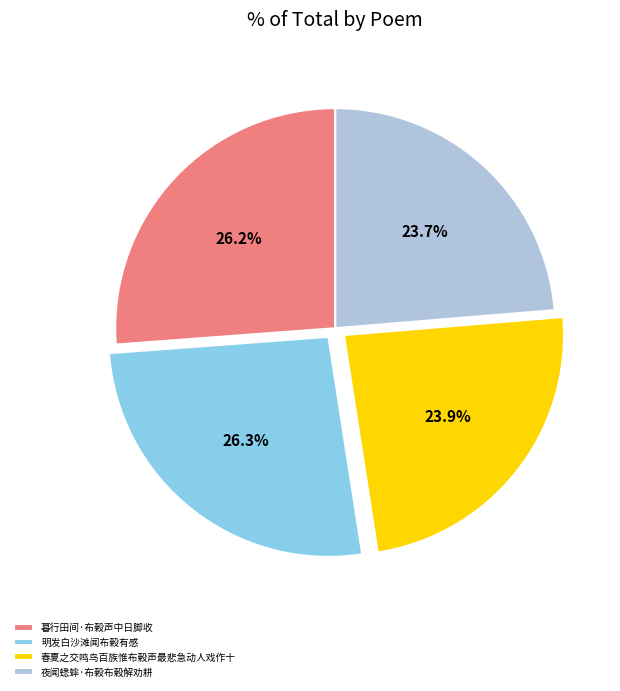

Approximately how many times larger is the value at 明发白沙滩闻布榖有感 compared to 夜闻蟋蟀·布榖布榖解劝耕?

1.1